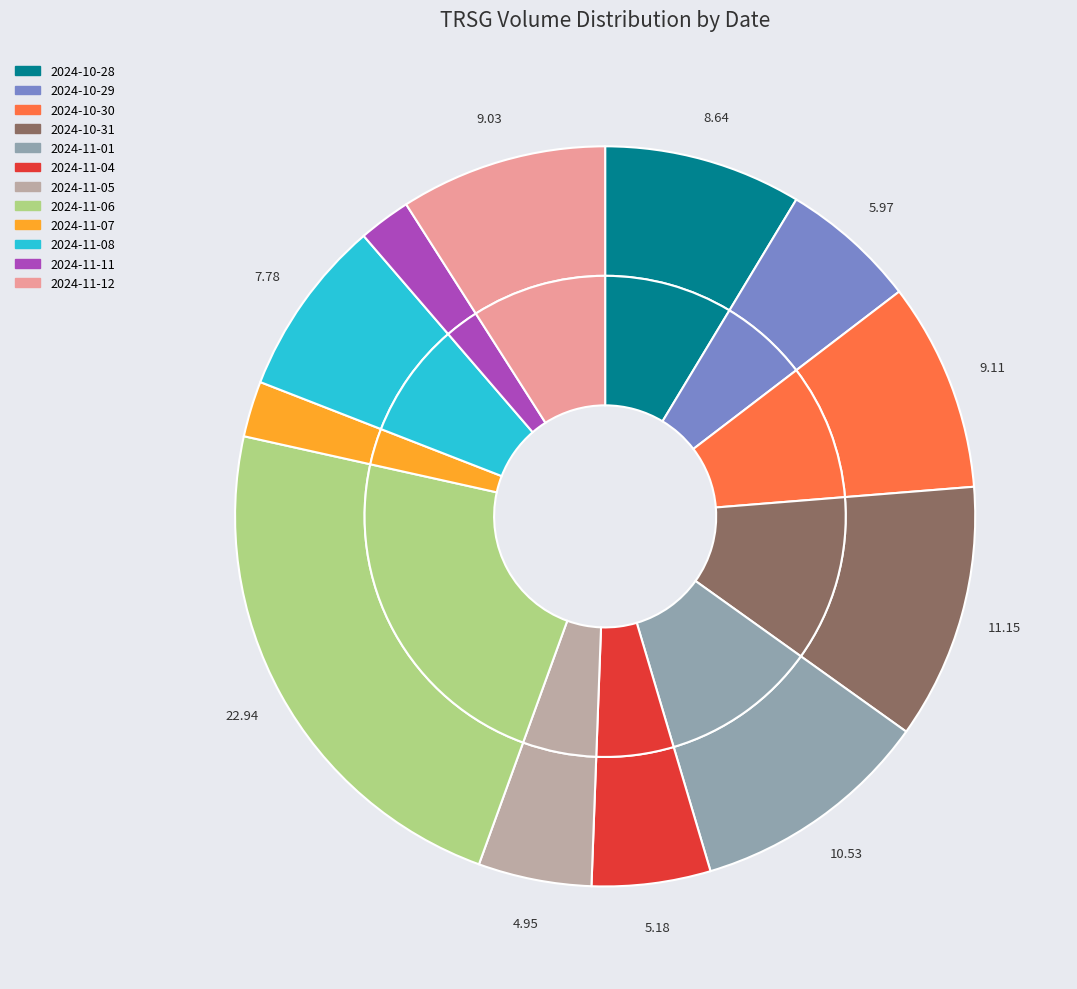

What is the ratio of the value at 2024-10-29 to the value at 2024-11-08?

0.8